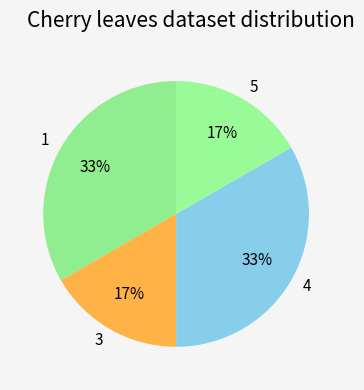

True or false: 4 accounts for 42% of the total.

False